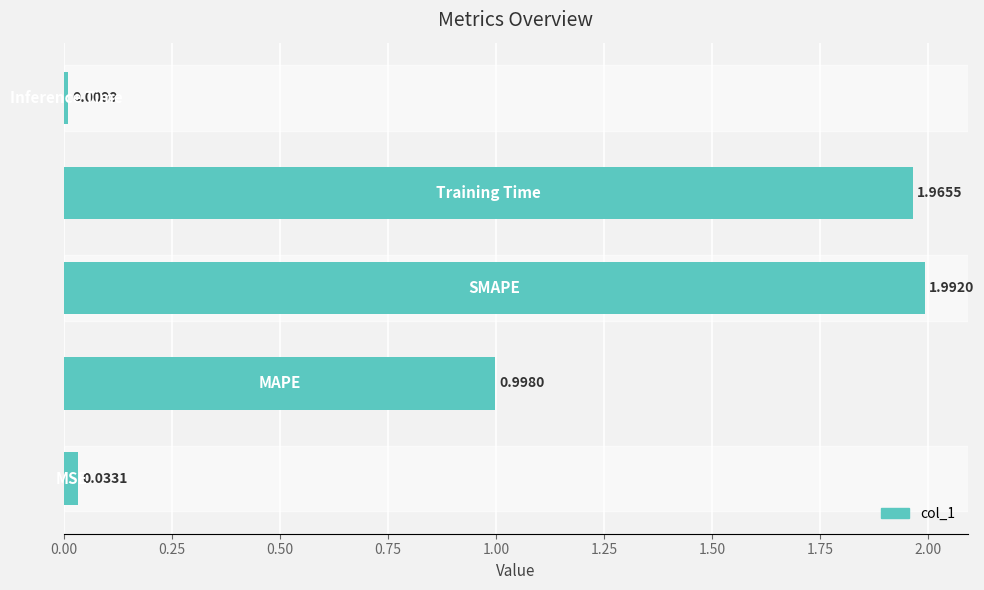

What is the sum of all values?

5.0